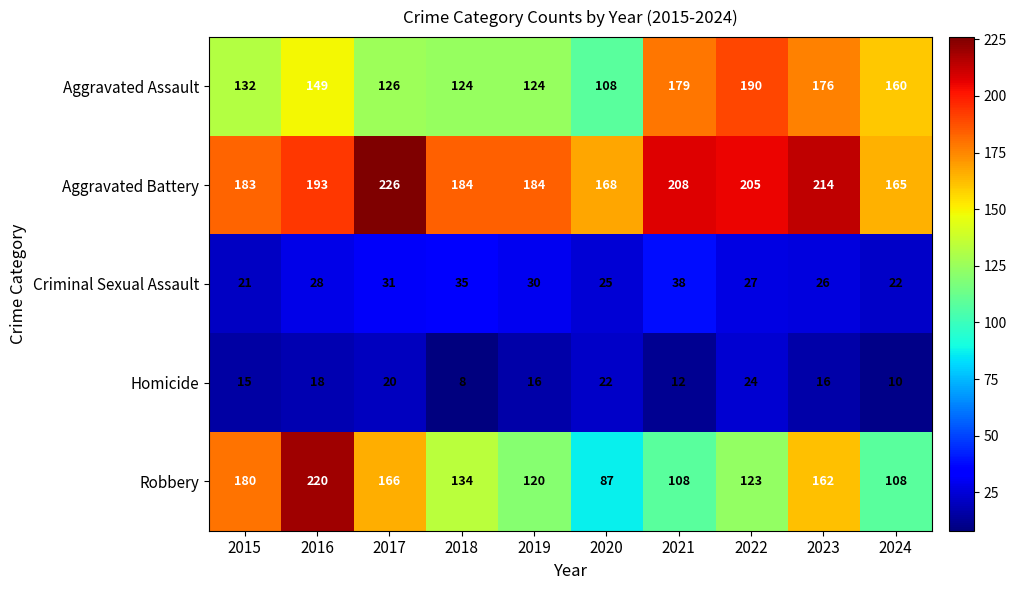

What is the sum of the Criminal Sexual Assault values at 2021 and 2019?

68